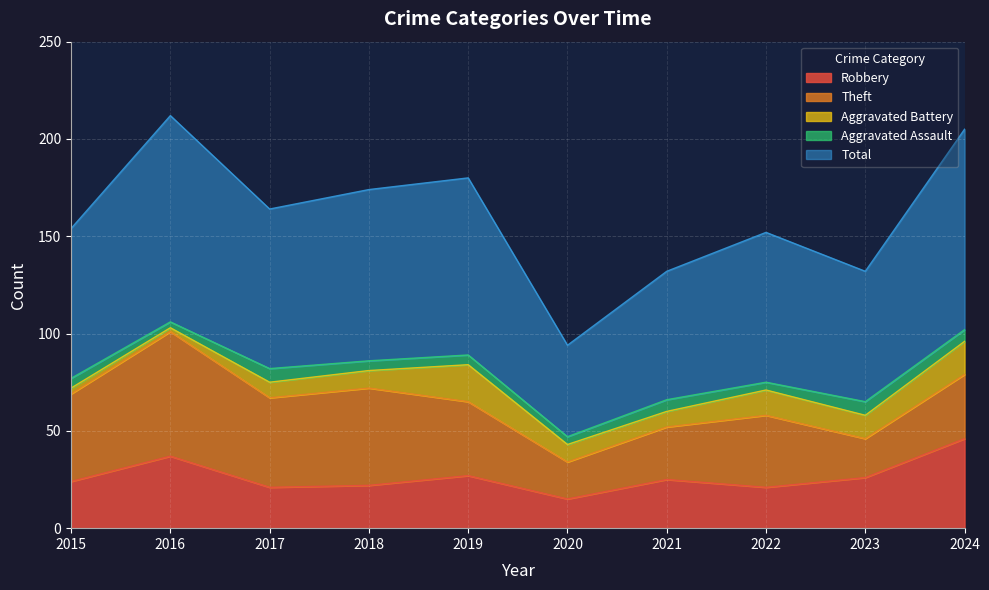

Rank the series by their maximum value, from highest to lowest.

Total, Theft, Robbery, Aggravated Battery, Aggravated Assault